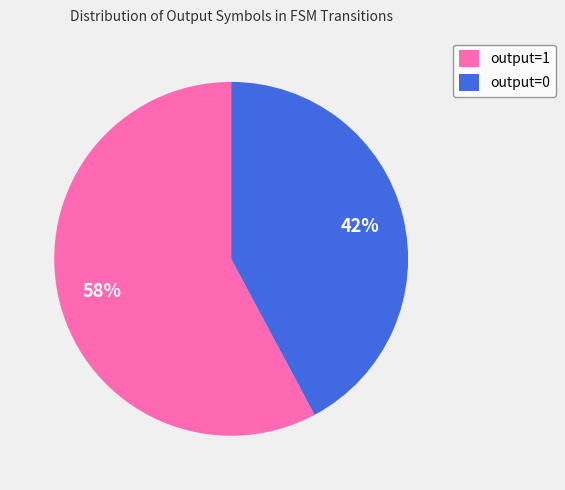

Combined, do output=1 and output=0 account for over 50%?

Yes